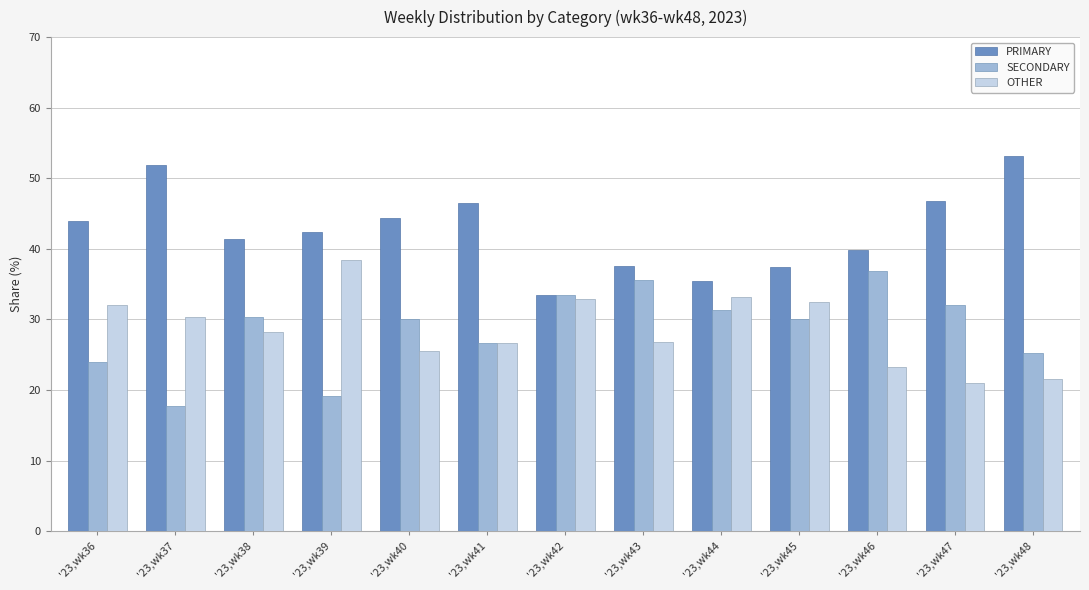

Is it true that OTHER equals 9.3 at '23,wk48?

False